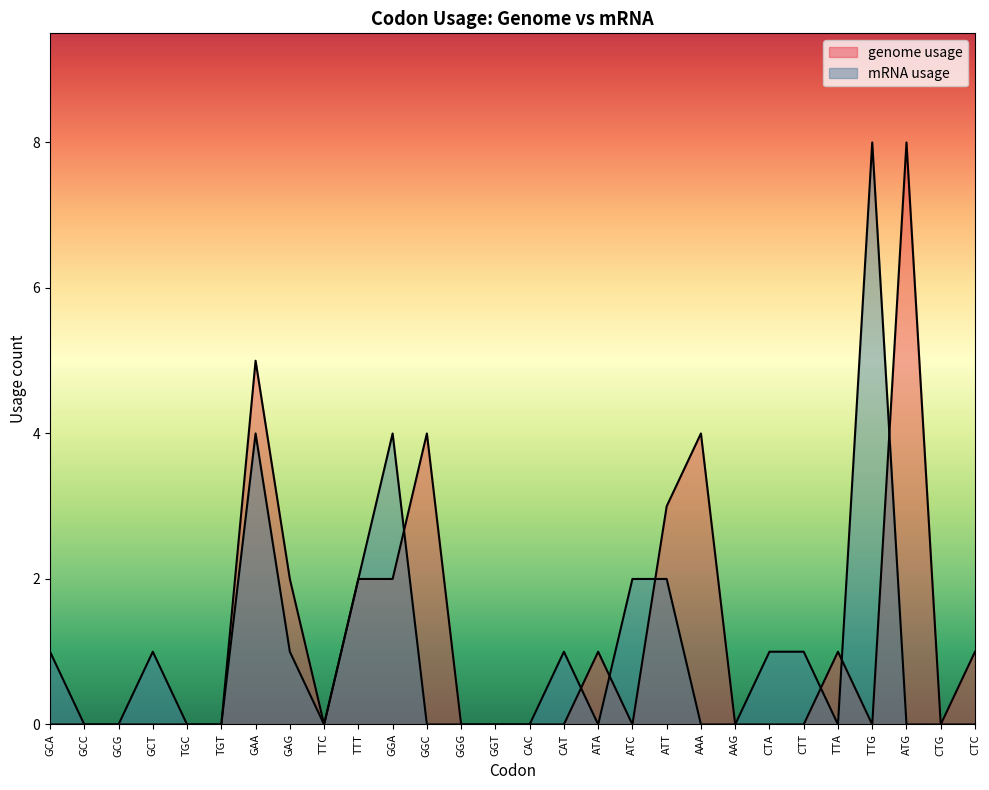

What is the sum of the genome usage values at GAG and TTT?

4